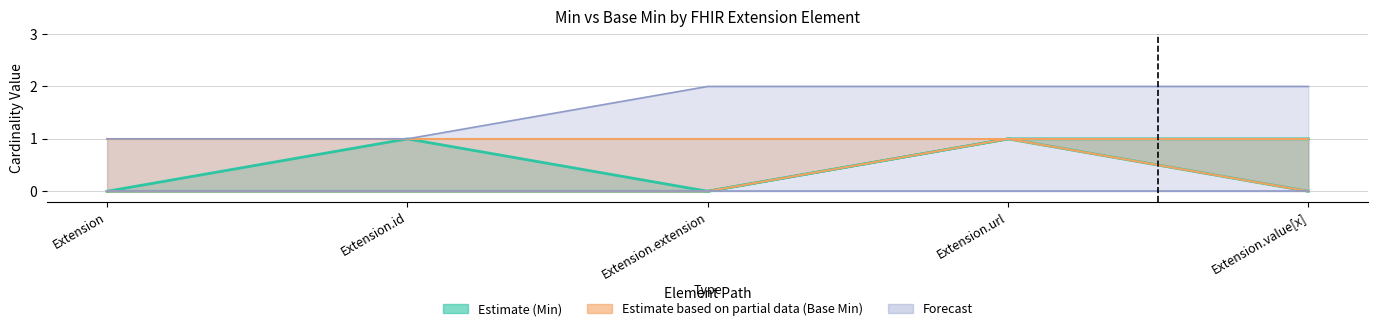

How many categories are shown in the chart?

5